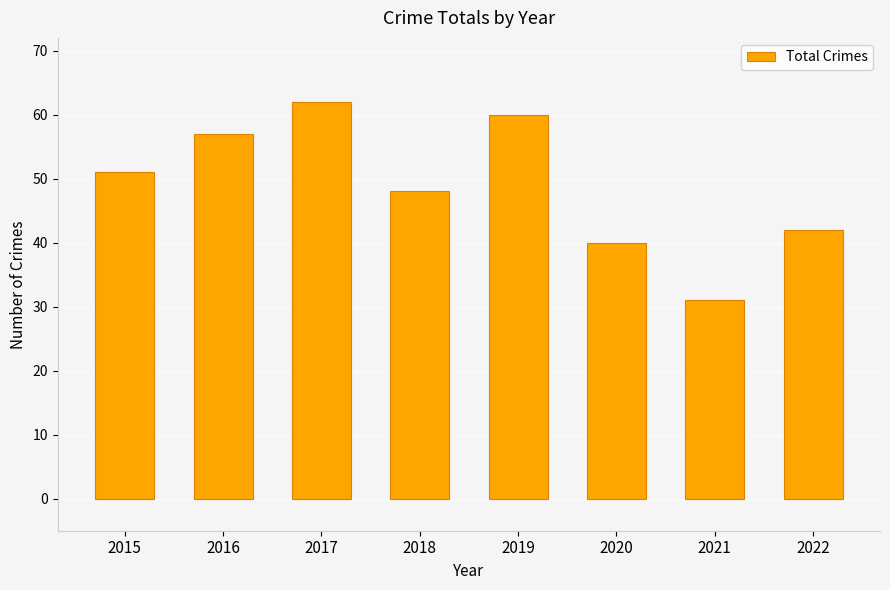

List the labels in order of value, largest first.

2017, 2019, 2016, 2015, 2018, 2022, 2020, 2021